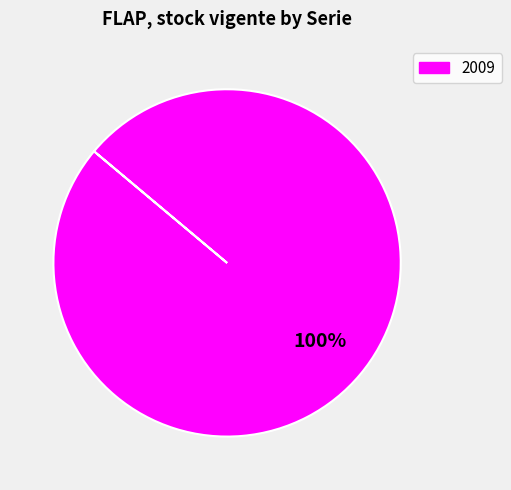

Does any single category account for the majority?

Yes